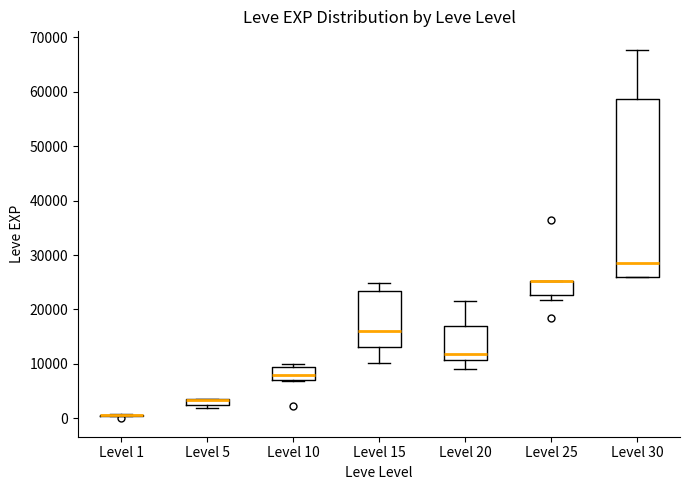

Comparing the boxes themselves (not the whiskers), which one is the tallest?

Level 30